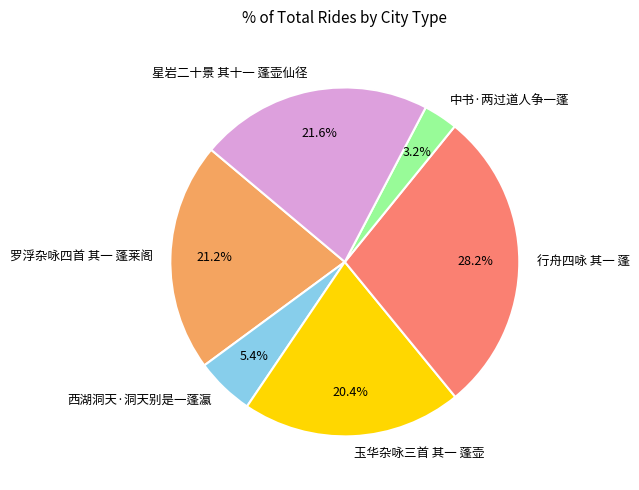

To the nearest percent, what portion does 中书·两过道人争一蓬 represent?

3%